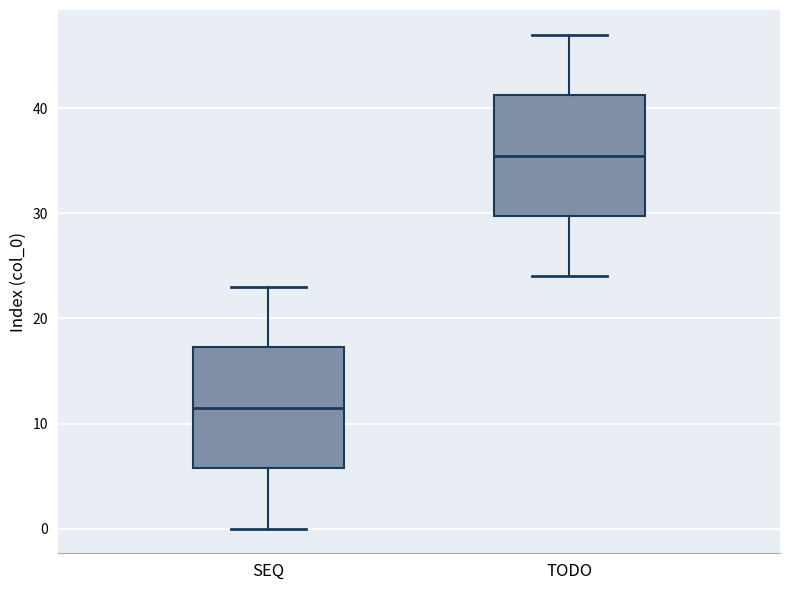

Reading left to right, transcribe this box plot: for each box, give where its median line is, the range the box spans, and where its two whiskers end, as read against the y-axis. The values are not printed on the chart, so give them approximately, as read against the axis.

SEQ: median 12, box 6 to 17, whiskers 0 to 23
TODO: median 36, box 30 to 41, whiskers 24 to 47